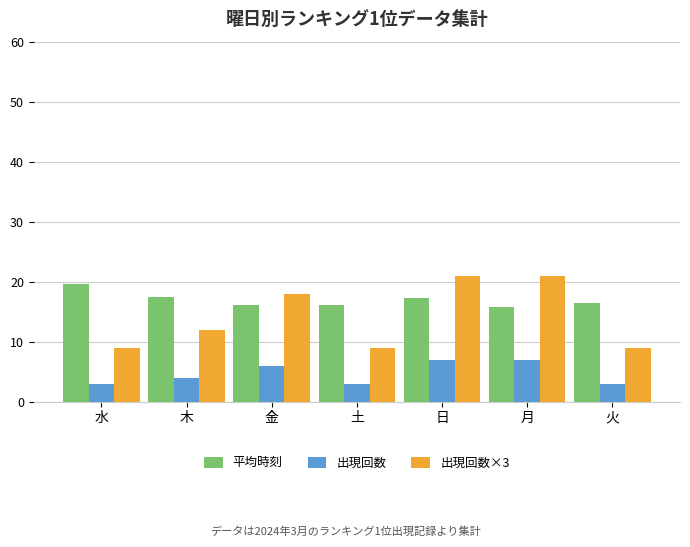

Between 土 and 月, which series saw the biggest shift?

出現回数×3